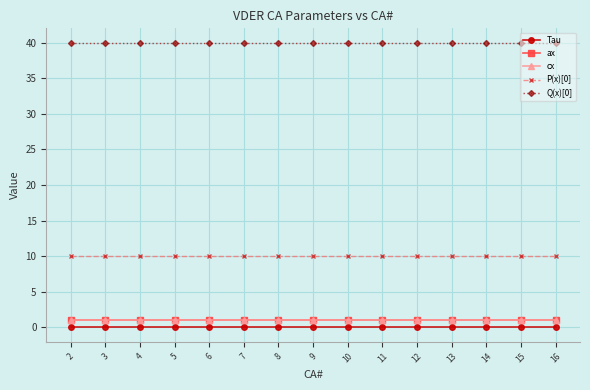

What is the value of the cx point at the 8th from the left?

1.0